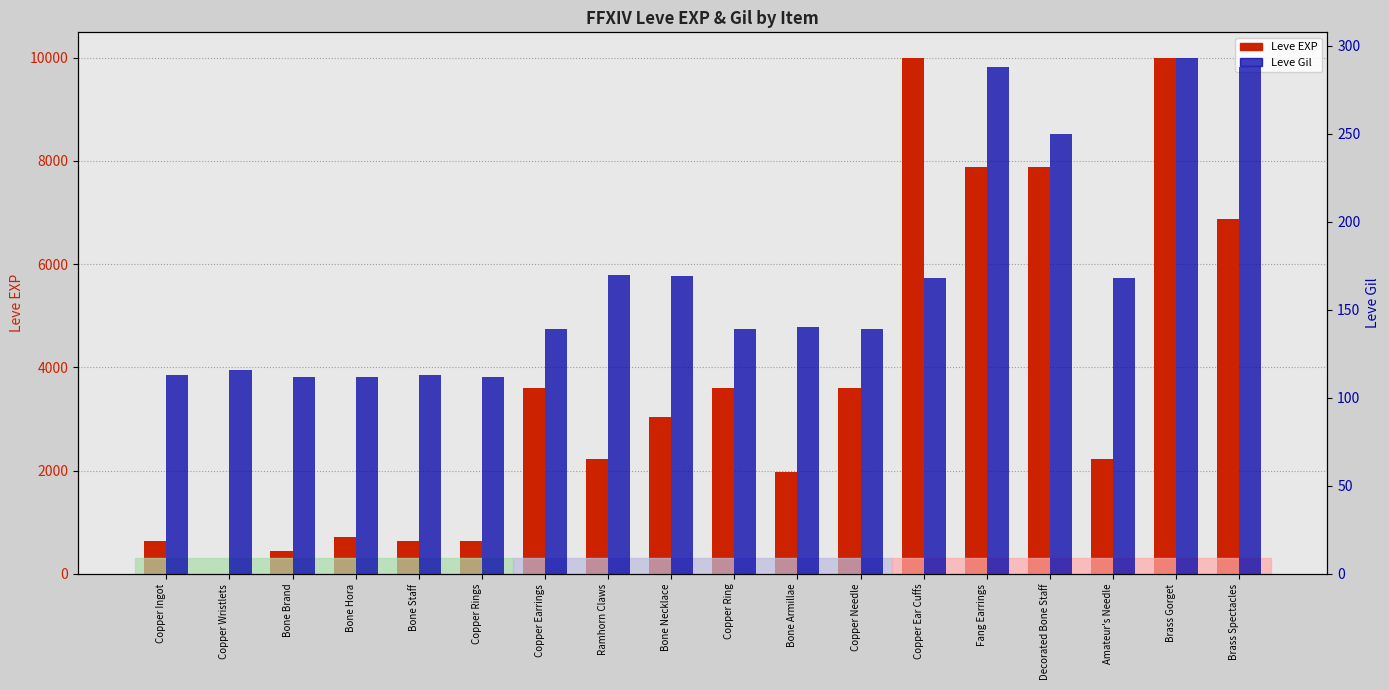

What is the difference between the maximum and minimum values in the Leve Gil series?

181